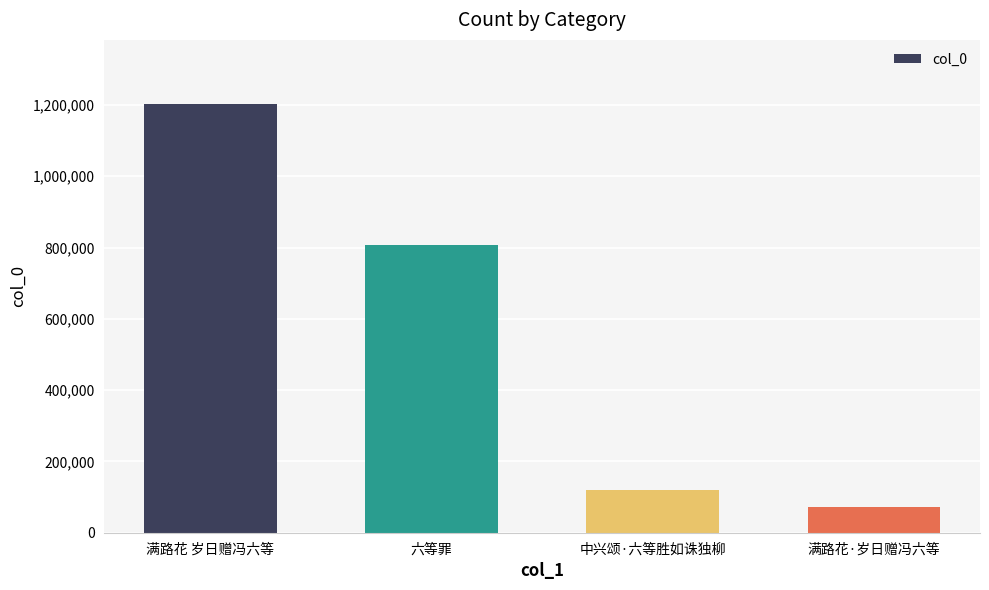

List the labels in order of value, largest first.

满路花 岁日赠冯六等, 六等罪, 中兴颂·六等胜如诛独柳, 满路花·岁日赠冯六等